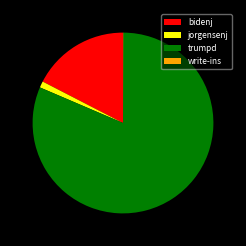

Between jorgensenj and bidenj, which is larger?

bidenj